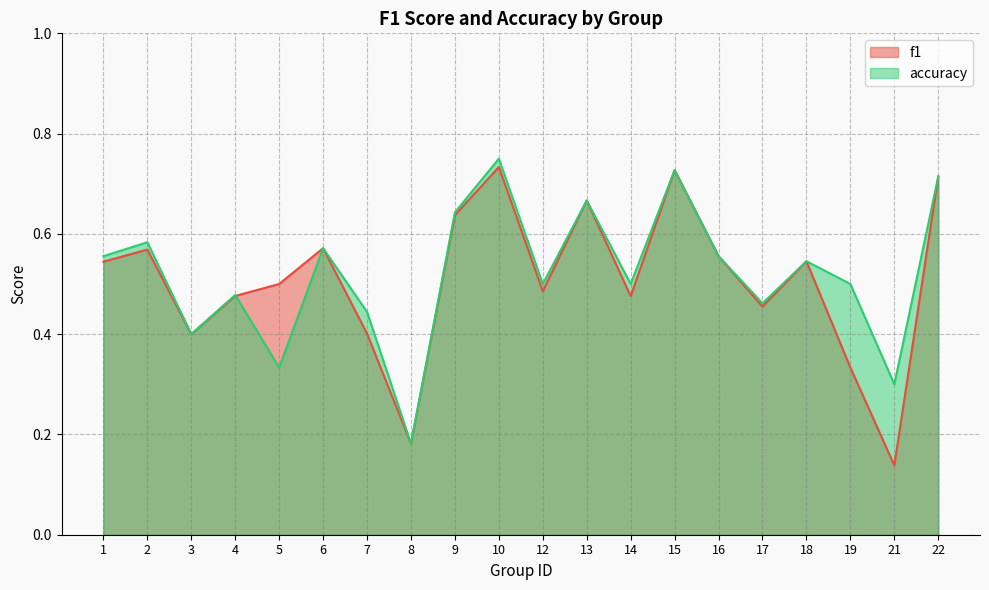

Between 13 and 19, which series saw the biggest shift?

f1